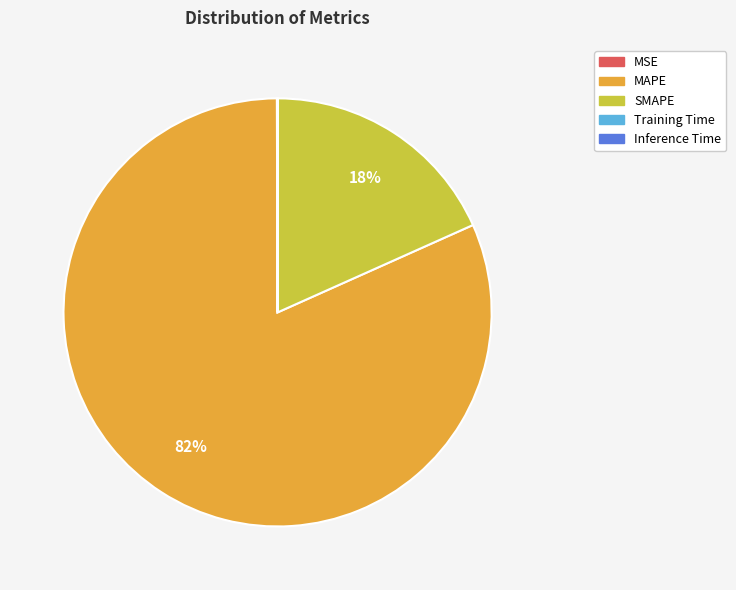

What is the largest slice in the pie chart?

MAPE